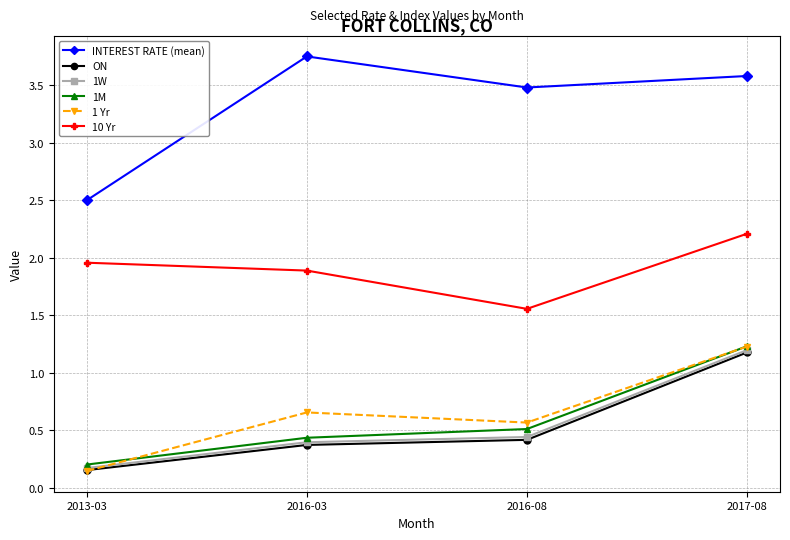

What is the value of the INTEREST RATE (mean) point at the 4th from the left?

3.6